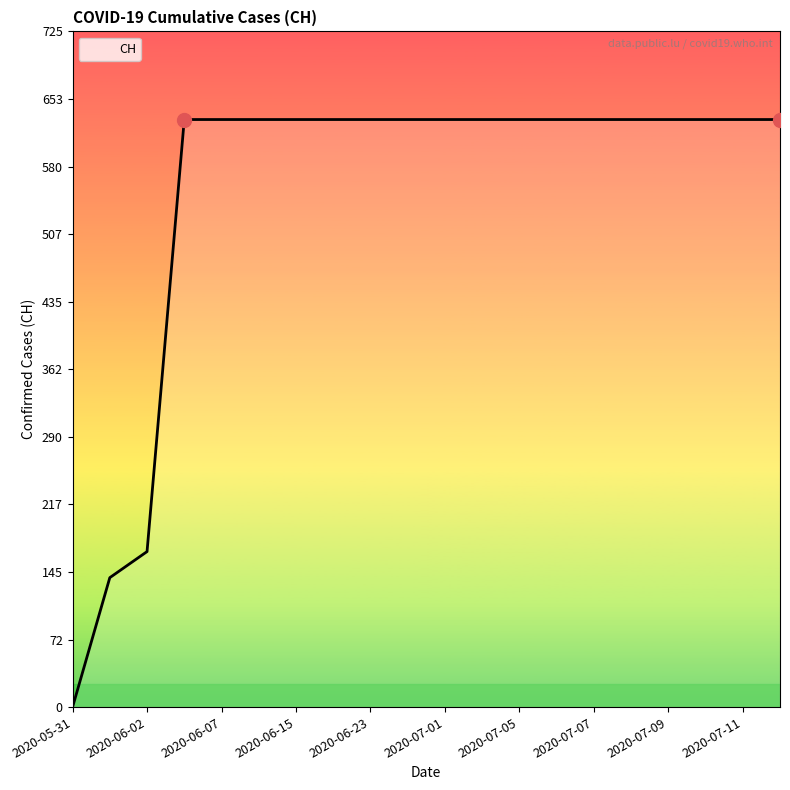

What is the greatest value displayed?

631